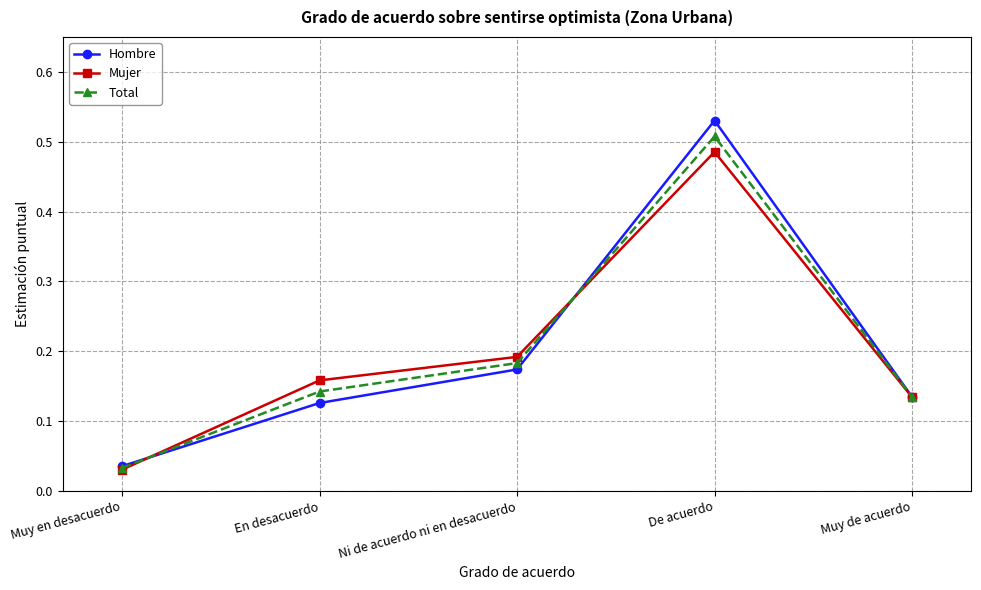

What is the label of the 1st point from the left?

Muy en desacuerdo